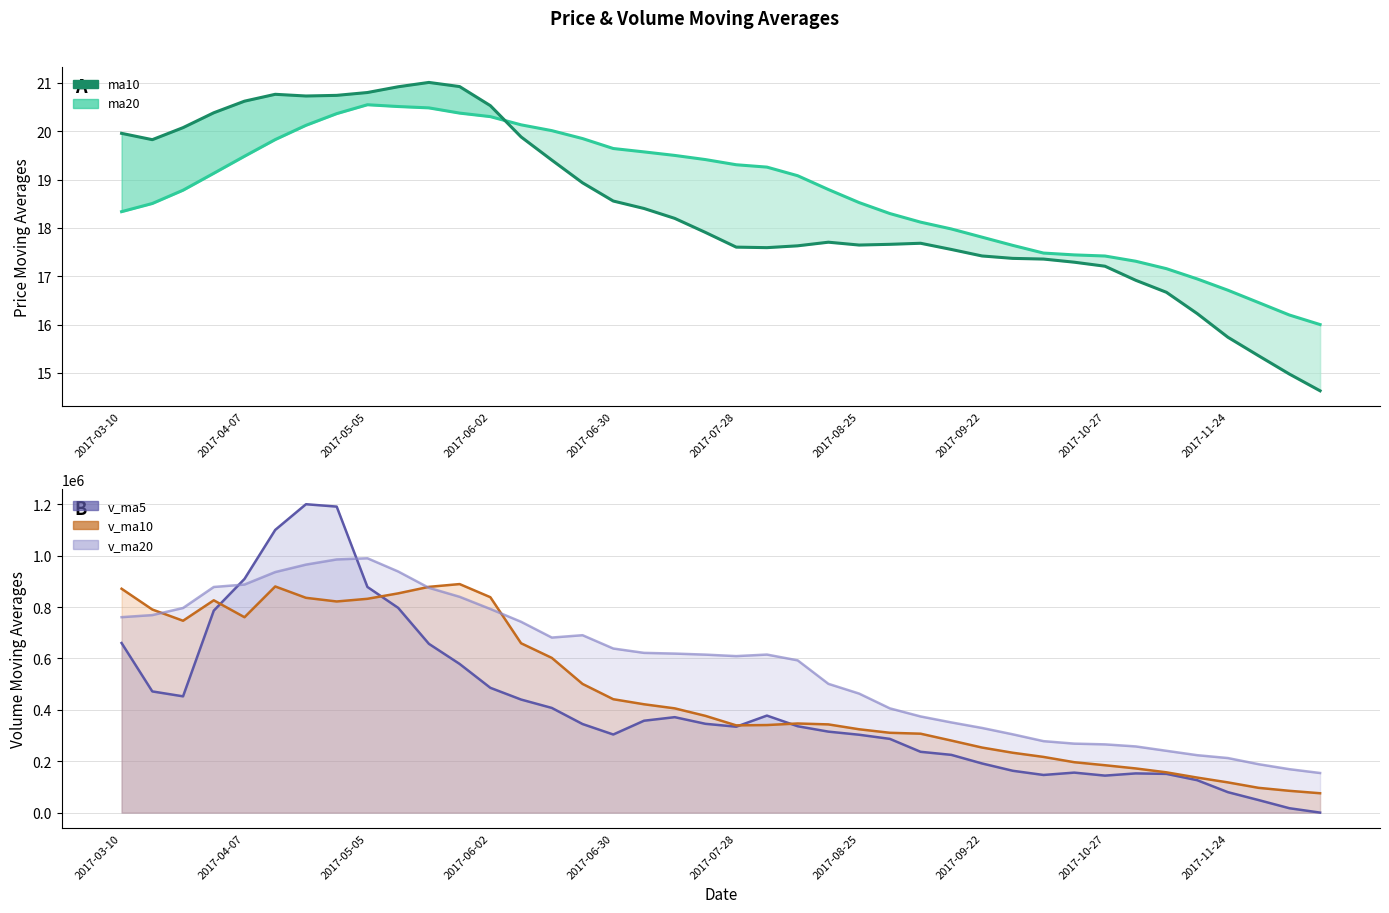

The value of ma10 at 30 is 27.1. True or false?

False